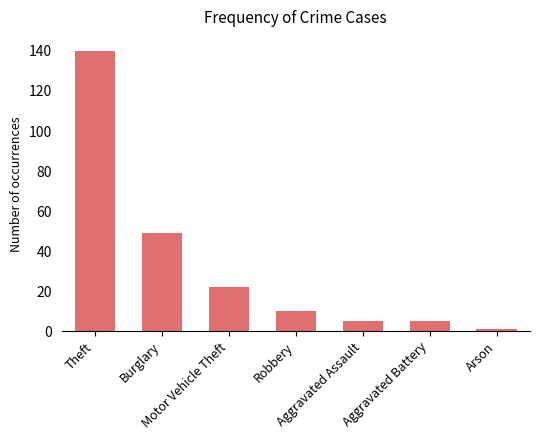

Where does the data first go above 10?

Theft